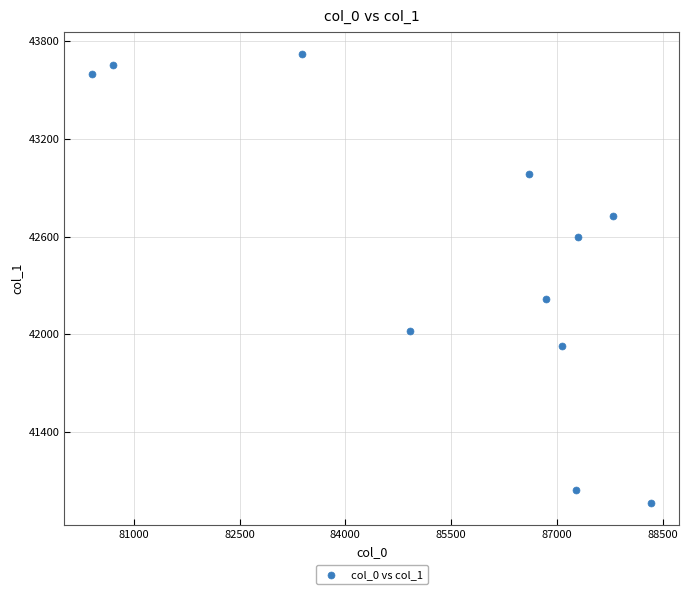

What is the average X value?

85512.7